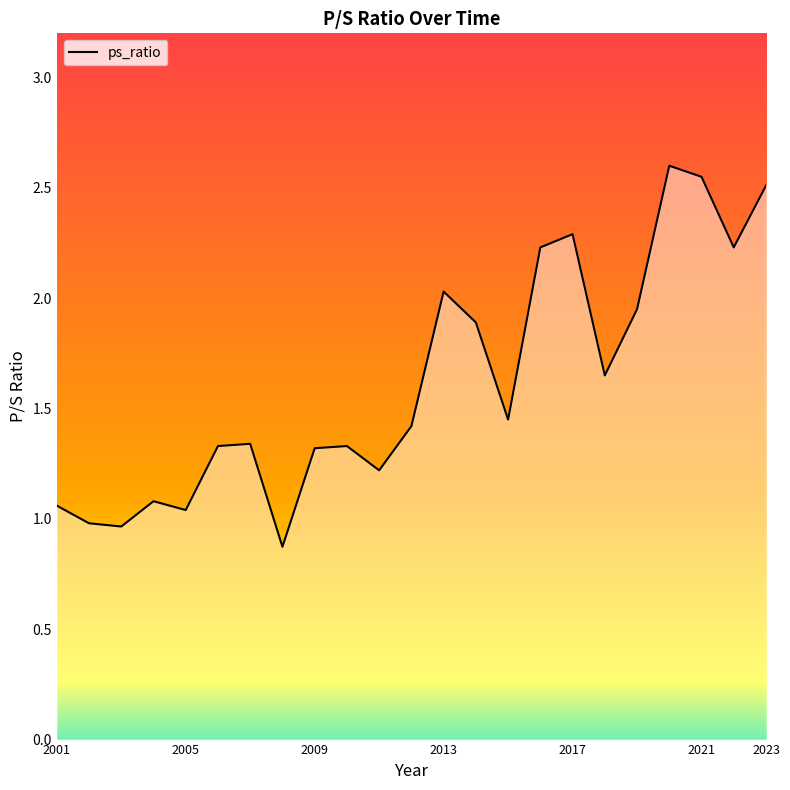

What is the maximum value shown in the chart?

2.6